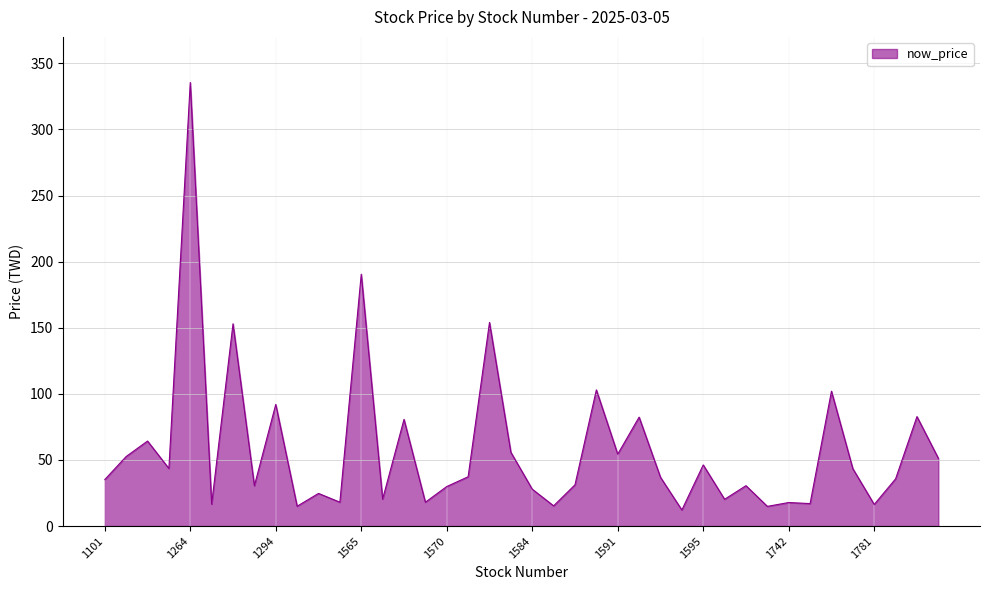

What is the smallest value displayed?

12.2